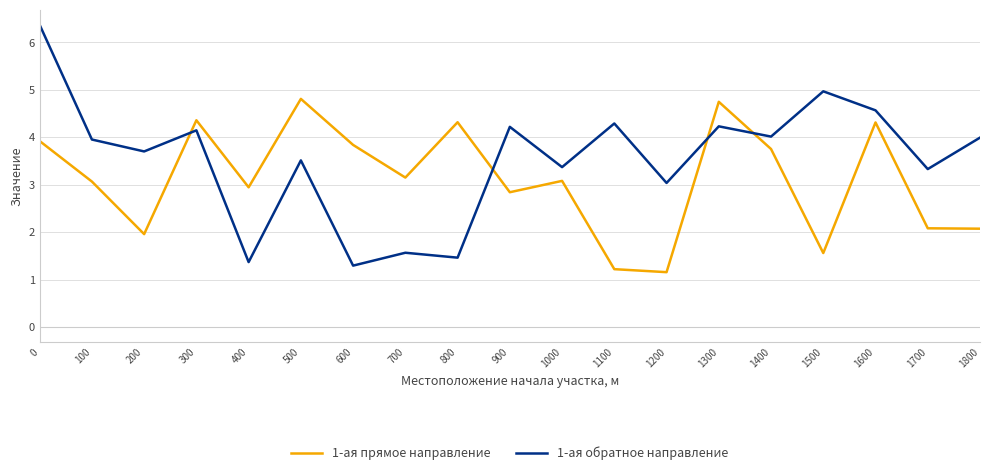

What is the sum of the 1-ая прямое направление values at 700 and 900?

6.0